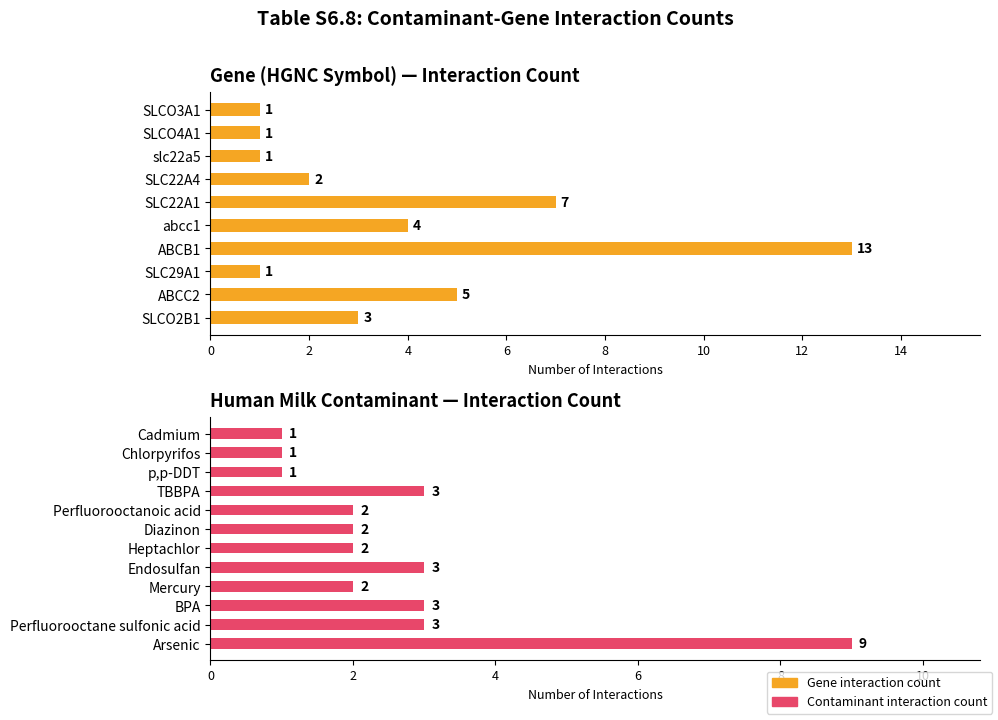

The Average utilization series shows 1 at 33. True or false?

False